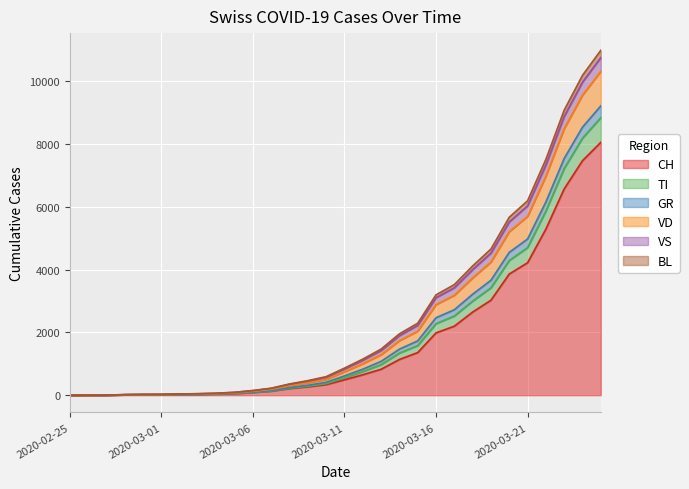

What is the maximum value for CH?

8060